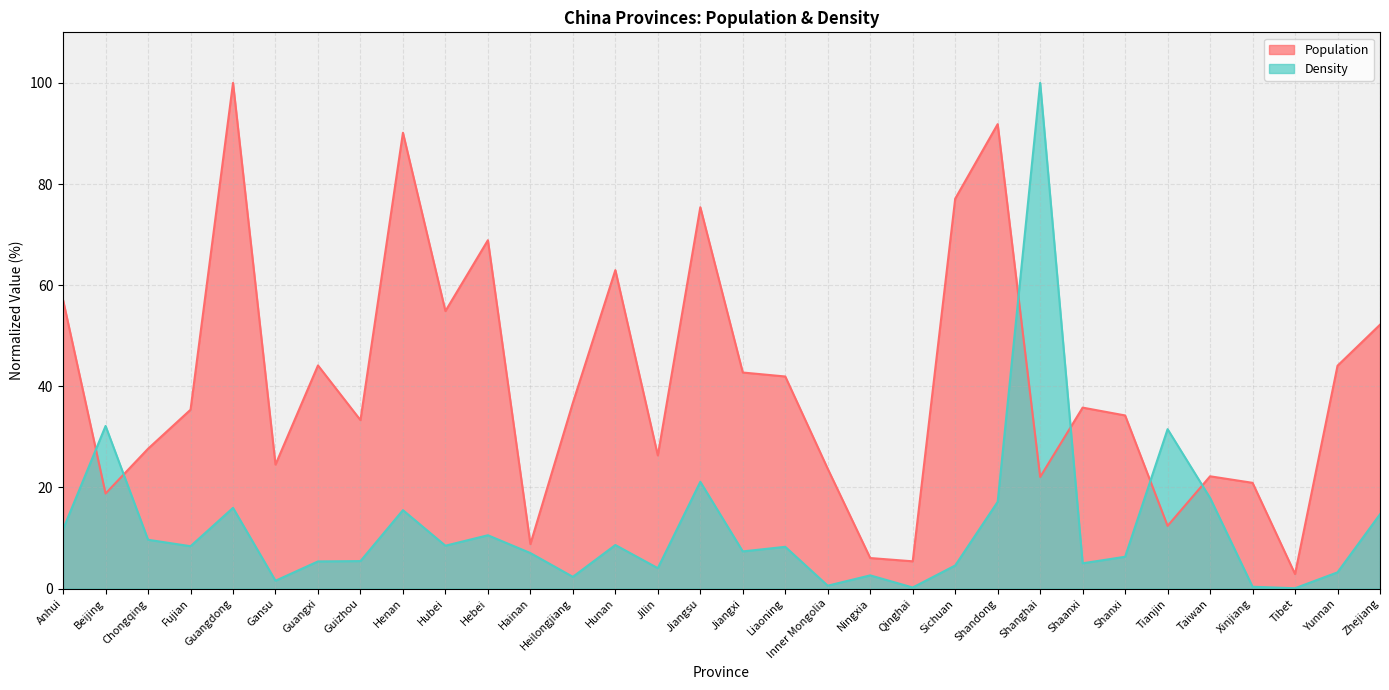

At Zhejiang, list the series in order from largest to smallest.

Population, Density